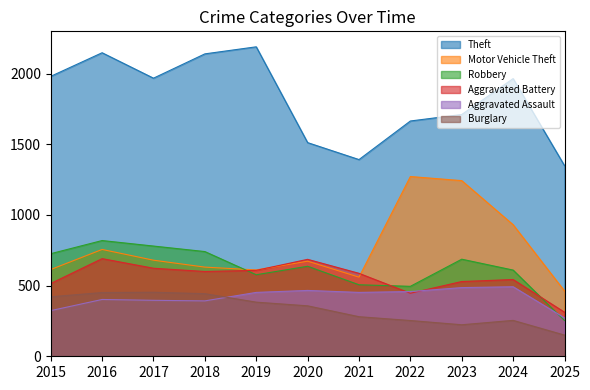

Reading right to left, list all the values displayed in this chart.

Theft: 1349	1965	1711	1665	1392	1512	2190	2140	1968	2148	1981
Motor Vehicle Theft: 462	931	1243	1272	560	673	611	631	680	756	614
Robbery: 253	610	687	495	506	637	577	741	780	819	726
Aggravated Battery: 312	543	529	446	587	686	608	600	623	691	515
Aggravated Assault: 272	492	486	458	452	466	452	392	396	402	323
Burglary: 150	254	223	253	280	357	383	443	453	451	421